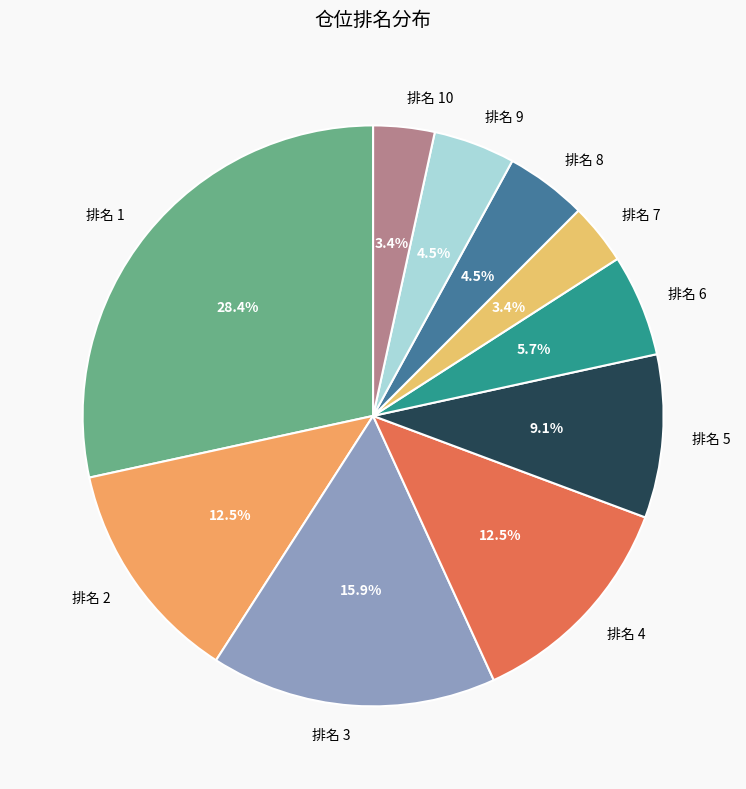

What is the total percentage of 排名 8 and 排名 4?

17.0%